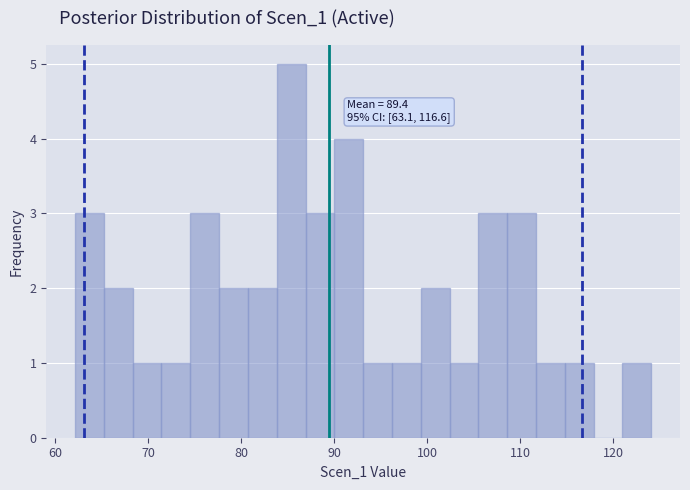

Read against the x-axis, roughly where is the centre of the tallest bar?

85